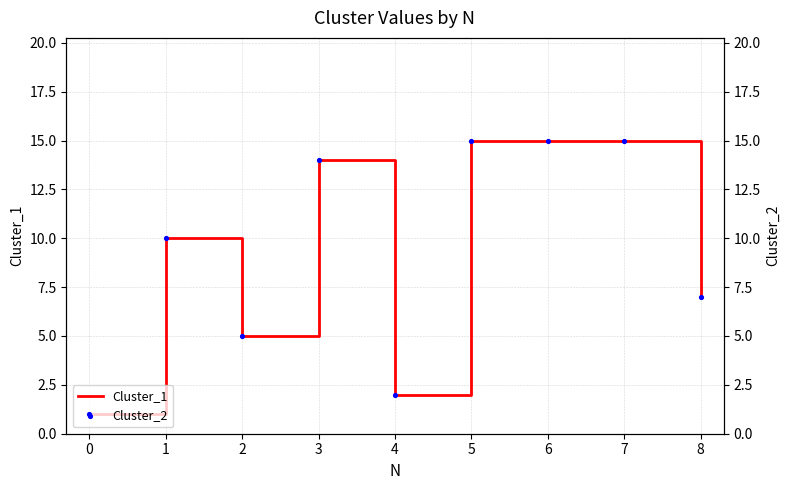

Which series has the largest total across all categories?

Cluster_1